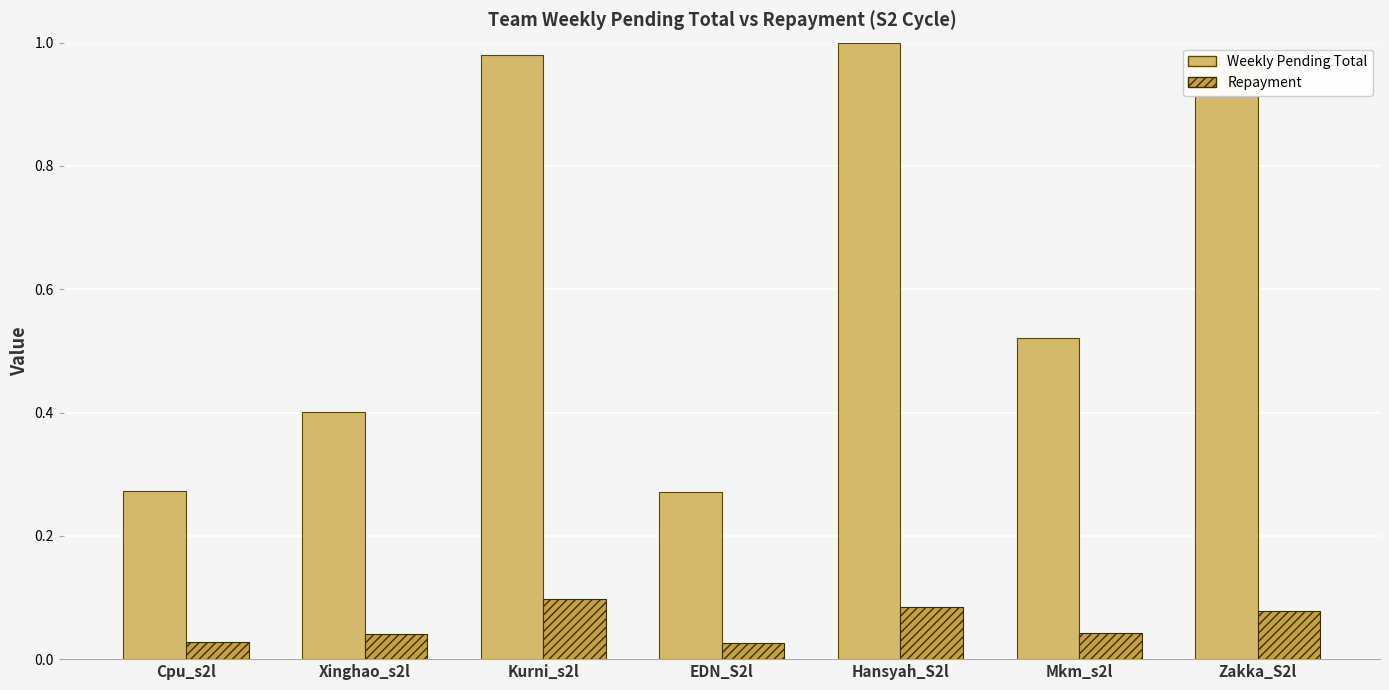

How many data points does each series have?

7